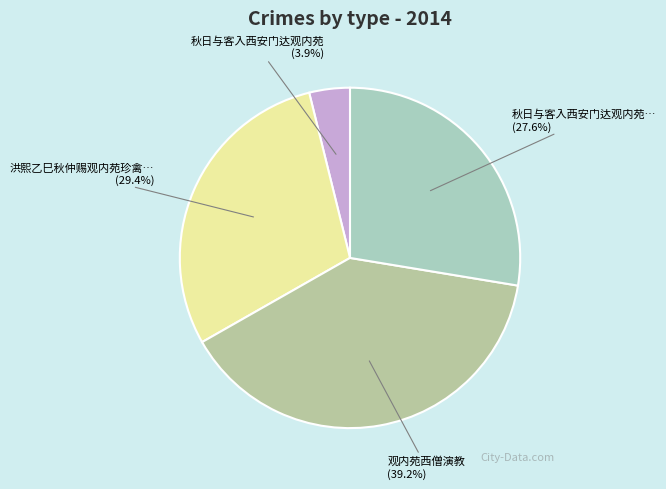

Count the number of slices in the pie.

4